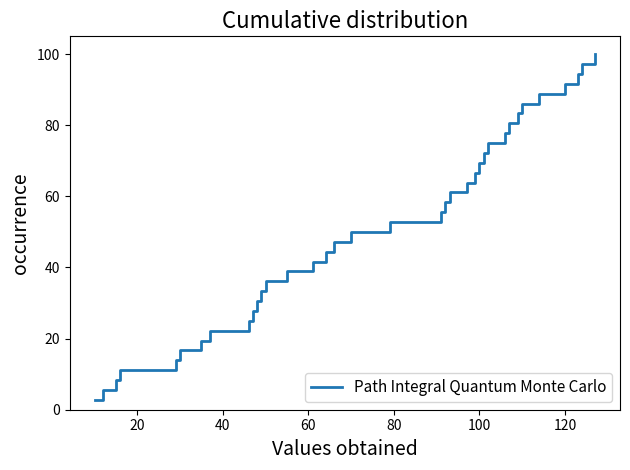

Count the number of values greater than 52.

18